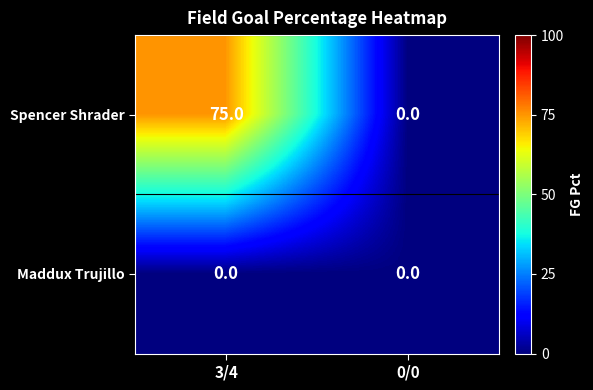

Rank the categories by Spencer Shrader value from highest to lowest.

3/4, 0/0